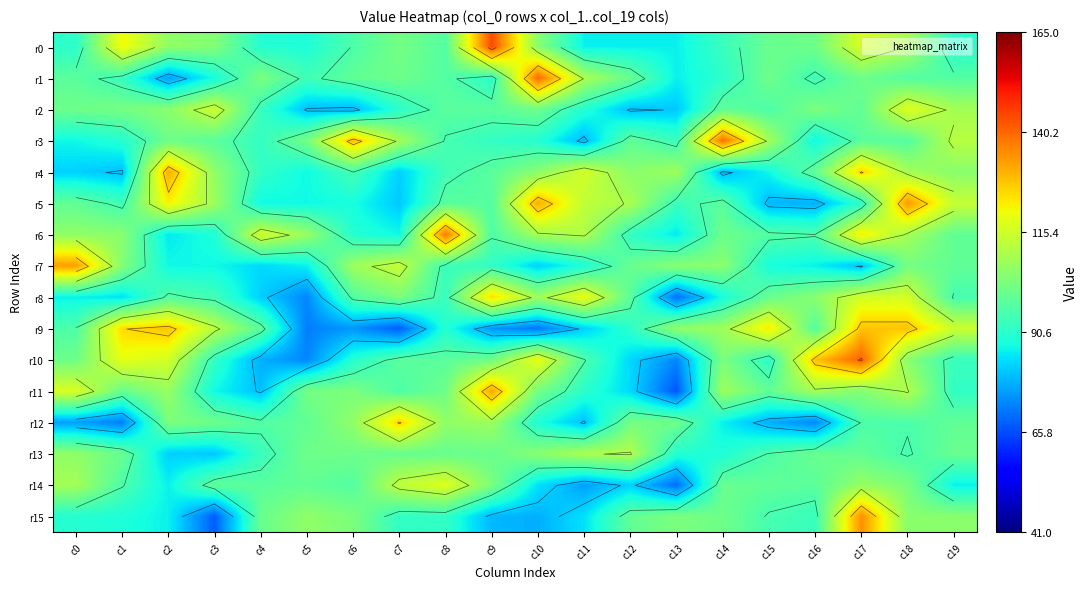

Rank the categories by r12 value from lowest to highest.

c1, c16, c0, c15, c11, c14, c10, c17, c18, c4, c5, c19, c3, c13, c12, c2, c6, c8, c9, c7